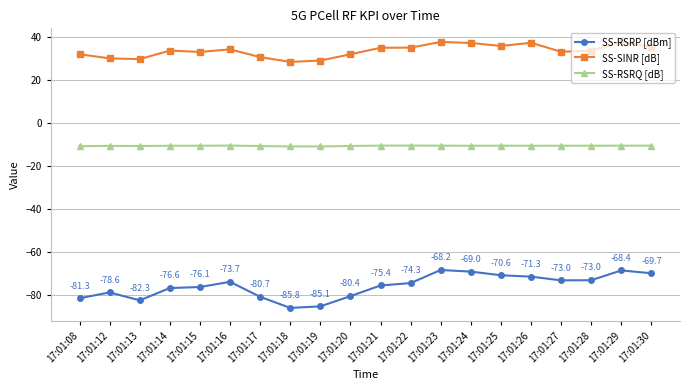

Between 17:01:21 and 17:01:25, which series saw the biggest shift?

SS-RSRP [dBm]